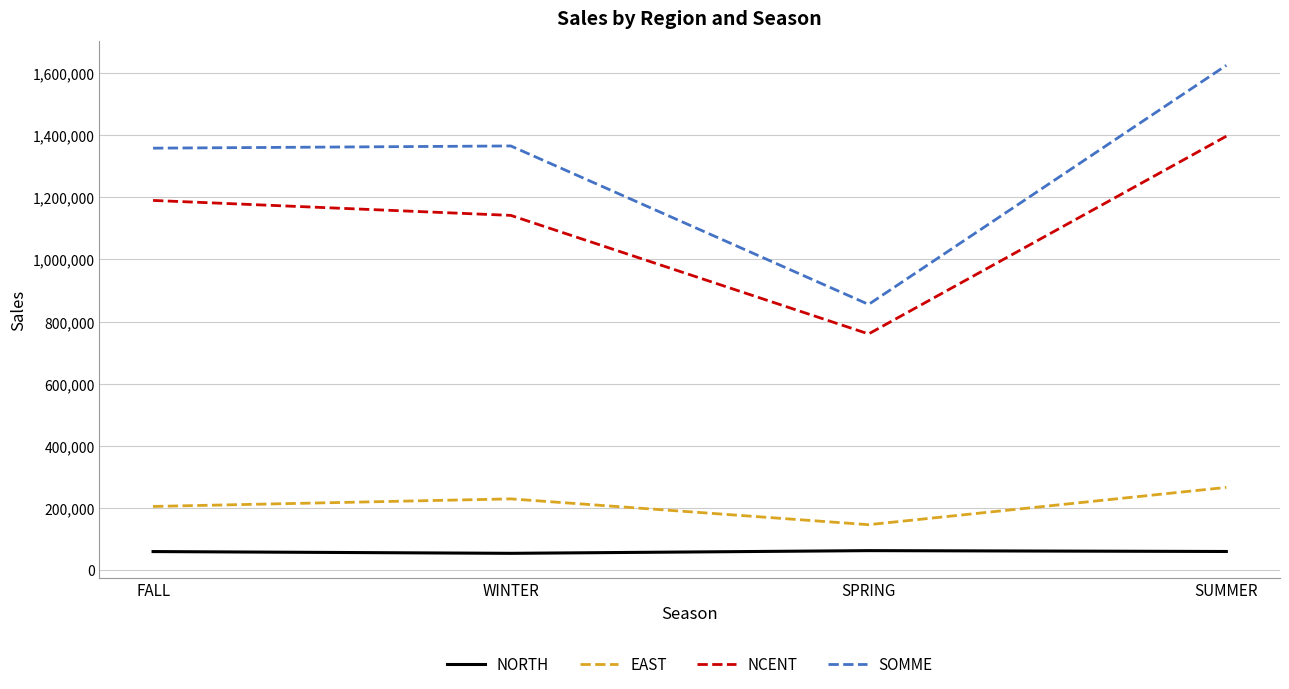

Which series has the largest range (max minus min)?

SOMME